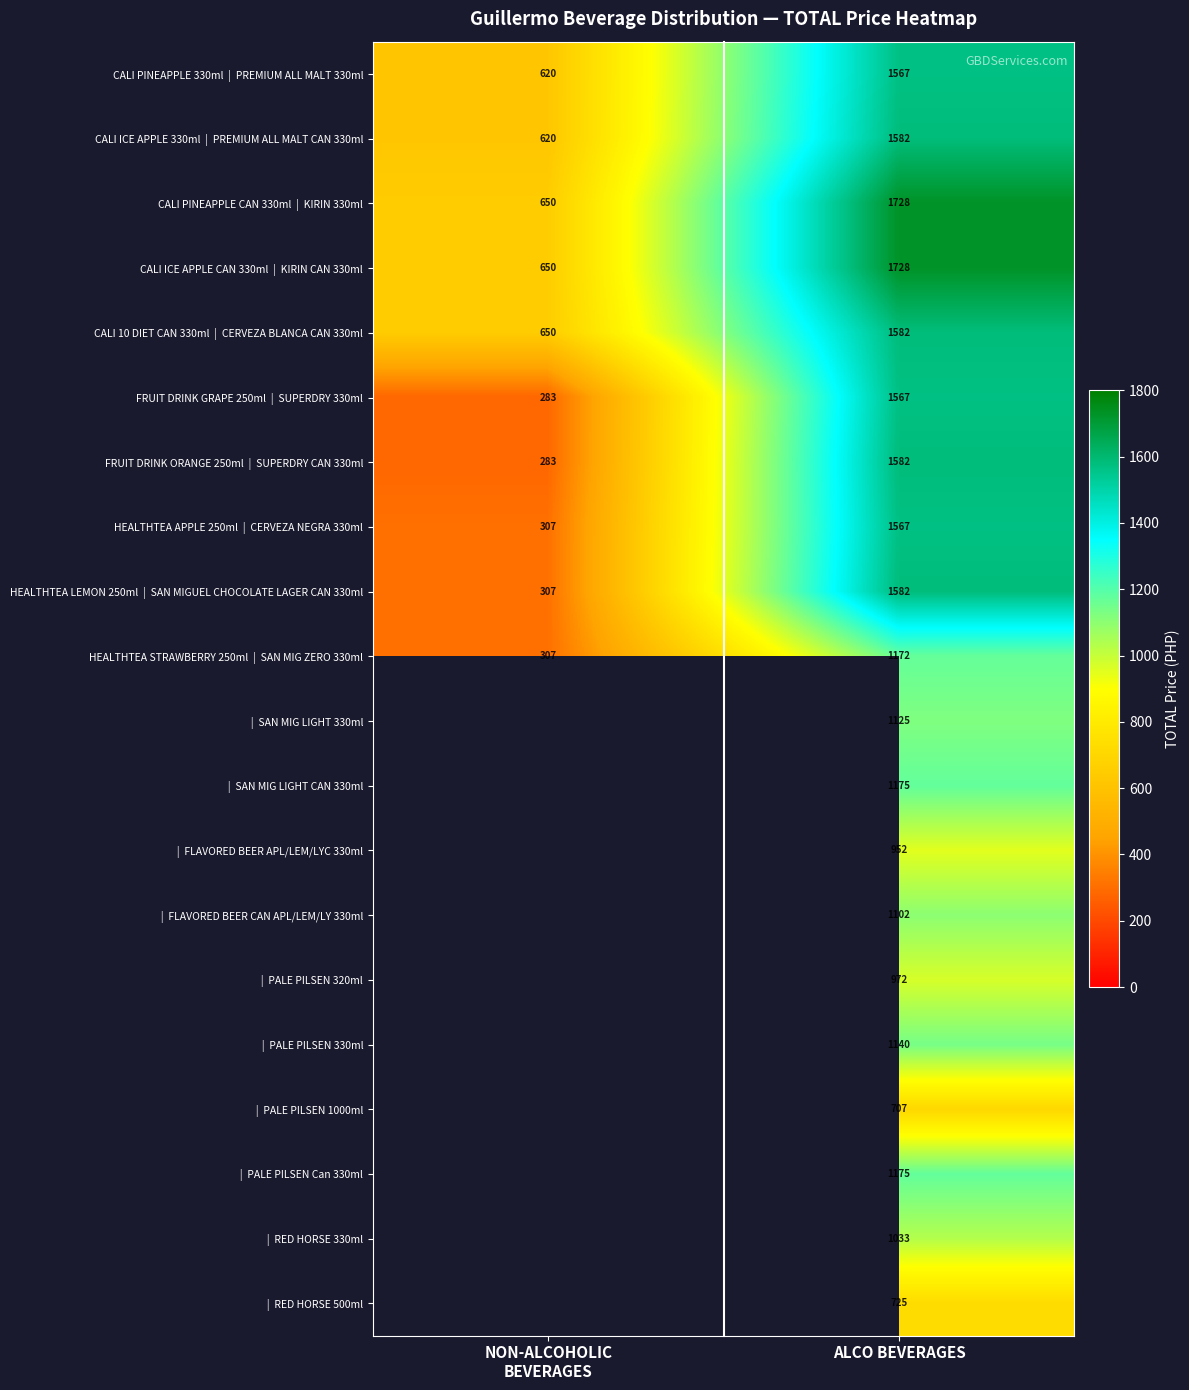

What is the spread (max minus min) of values at ALCO BEVERAGES?

1021